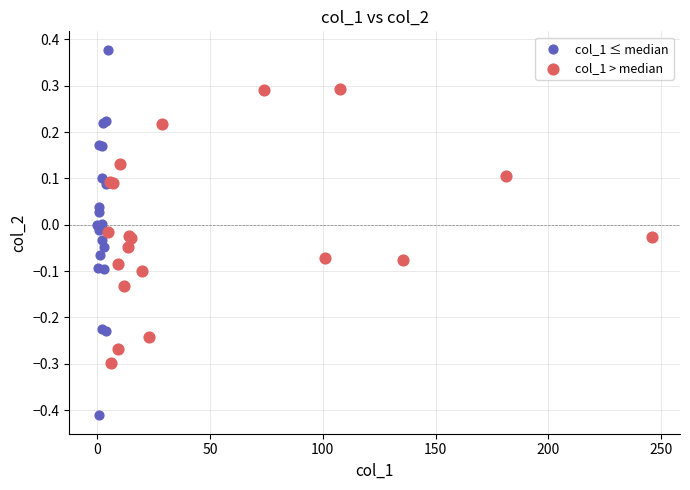

Which series has the widest spread of Y values?

col_1 ≤ median